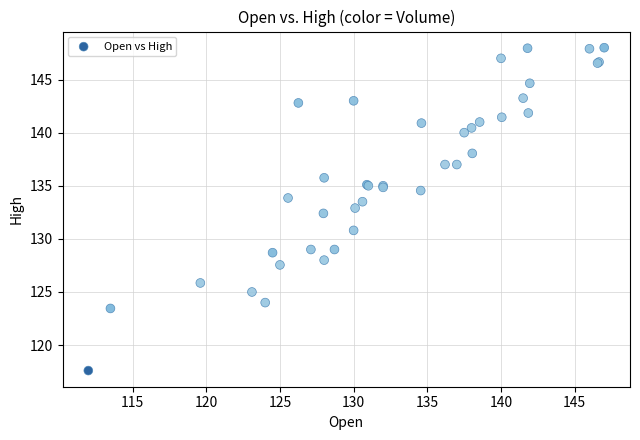

What Y value in the scatter plot is closest to 132?

132.4